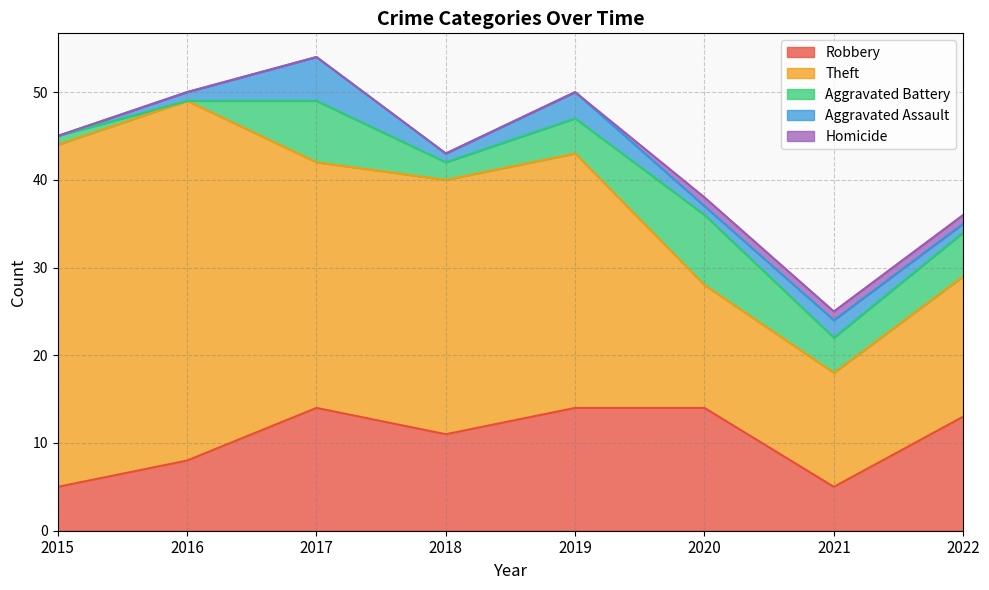

True or false: Homicide has more than 0 interior local peaks.

False